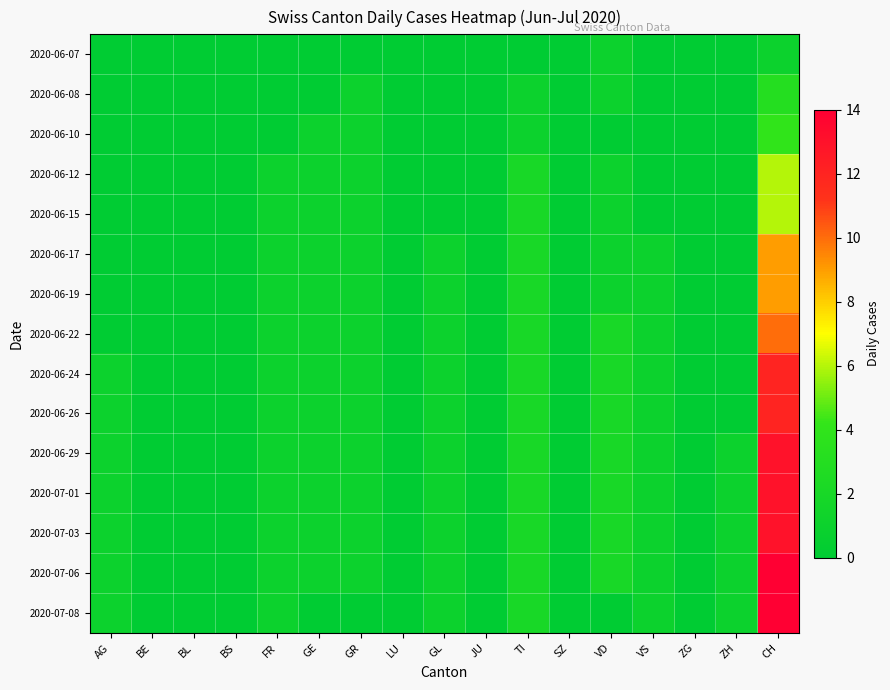

Reading left to right, list all the values displayed in this chart.

2020-06-07: AG=0	BE=0	BL=0	BS=0	FR=0	GE=0	GR=0	LU=0	GL=0	JU=0	TI=0	SZ=0	VD=1	VS=0	ZG=0	ZH=0	CH=1
2020-06-08: AG=0	BE=0	BL=0	BS=0	FR=0	GE=0	GR=1	LU=0	GL=0	JU=0	TI=1	SZ=0	VD=1	VS=0	ZG=0	ZH=0	CH=3
2020-06-10: AG=0	BE=0	BL=0	BS=0	FR=0	GE=1	GR=1	LU=0	GL=0	JU=0	TI=1	SZ=0	VD=0	VS=0	ZG=0	ZH=0	CH=4
2020-06-12: AG=0	BE=0	BL=0	BS=0	FR=1	GE=1	GR=1	LU=0	GL=0	JU=0	TI=2	SZ=0	VD=1	VS=0	ZG=0	ZH=0	CH=6
2020-06-15: AG=0	BE=0	BL=0	BS=0	FR=1	GE=1	GR=1	LU=0	GL=0	JU=0	TI=2	SZ=0	VD=1	VS=0	ZG=0	ZH=0	CH=6
2020-06-17: AG=0	BE=0	BL=0	BS=0	FR=1	GE=1	GR=1	LU=0	GL=1	JU=0	TI=2	SZ=0	VD=1	VS=1	ZG=0	ZH=0	CH=9
2020-06-19: AG=0	BE=0	BL=0	BS=0	FR=1	GE=1	GR=1	LU=0	GL=1	JU=0	TI=2	SZ=0	VD=1	VS=1	ZG=0	ZH=0	CH=9
2020-06-22: AG=0	BE=0	BL=0	BS=0	FR=1	GE=1	GR=1	LU=0	GL=1	JU=0	TI=2	SZ=0	VD=2	VS=1	ZG=0	ZH=0	CH=10
2020-06-24: AG=1	BE=0	BL=0	BS=0	FR=1	GE=1	GR=1	LU=0	GL=1	JU=0	TI=2	SZ=0	VD=2	VS=1	ZG=0	ZH=0	CH=12
2020-06-26: AG=1	BE=0	BL=0	BS=0	FR=1	GE=1	GR=1	LU=0	GL=1	JU=0	TI=2	SZ=0	VD=2	VS=1	ZG=0	ZH=0	CH=12
2020-06-29: AG=1	BE=0	BL=0	BS=0	FR=1	GE=1	GR=1	LU=0	GL=1	JU=0	TI=2	SZ=0	VD=2	VS=1	ZG=0	ZH=1	CH=13
2020-07-01: AG=1	BE=0	BL=0	BS=0	FR=1	GE=1	GR=1	LU=0	GL=1	JU=0	TI=2	SZ=0	VD=2	VS=1	ZG=0	ZH=1	CH=13
2020-07-03: AG=1	BE=0	BL=0	BS=0	FR=1	GE=1	GR=1	LU=0	GL=1	JU=0	TI=2	SZ=0	VD=2	VS=1	ZG=0	ZH=1	CH=13
2020-07-06: AG=1	BE=0	BL=0	BS=0	FR=1	GE=1	GR=1	LU=0	GL=1	JU=0	TI=2	SZ=0	VD=2	VS=1	ZG=0	ZH=1	CH=14
2020-07-08: AG=1	BE=0	BL=0	BS=0	FR=1	GE=0	GR=0	LU=0	GL=1	JU=0	TI=2	SZ=0	VD=0	VS=1	ZG=0	ZH=1	CH=14